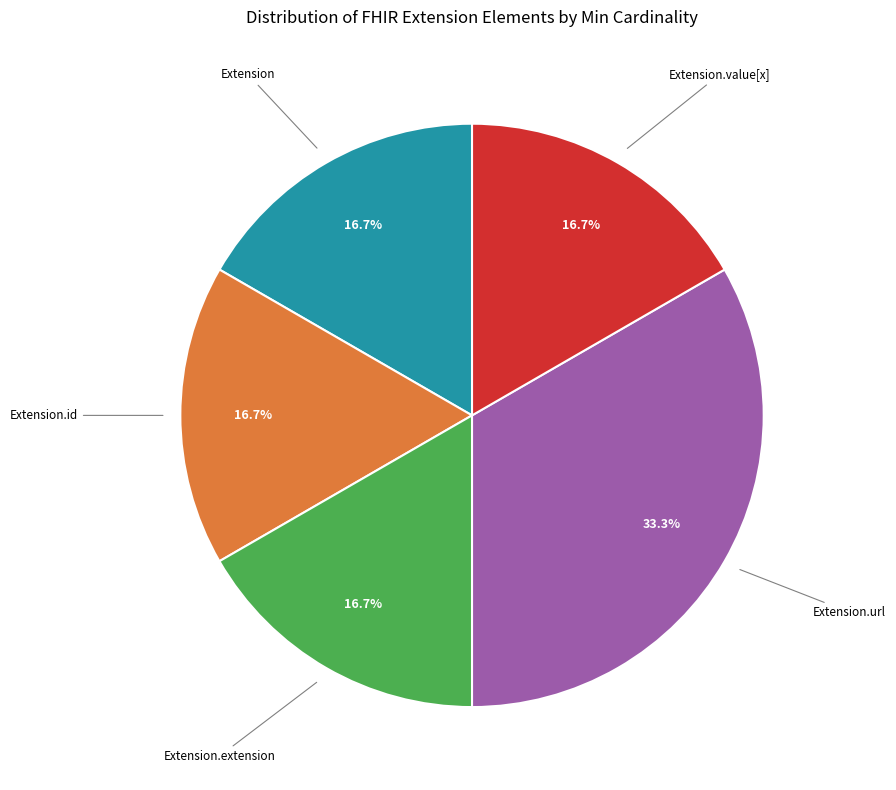

Is there a majority slice in this chart?

No